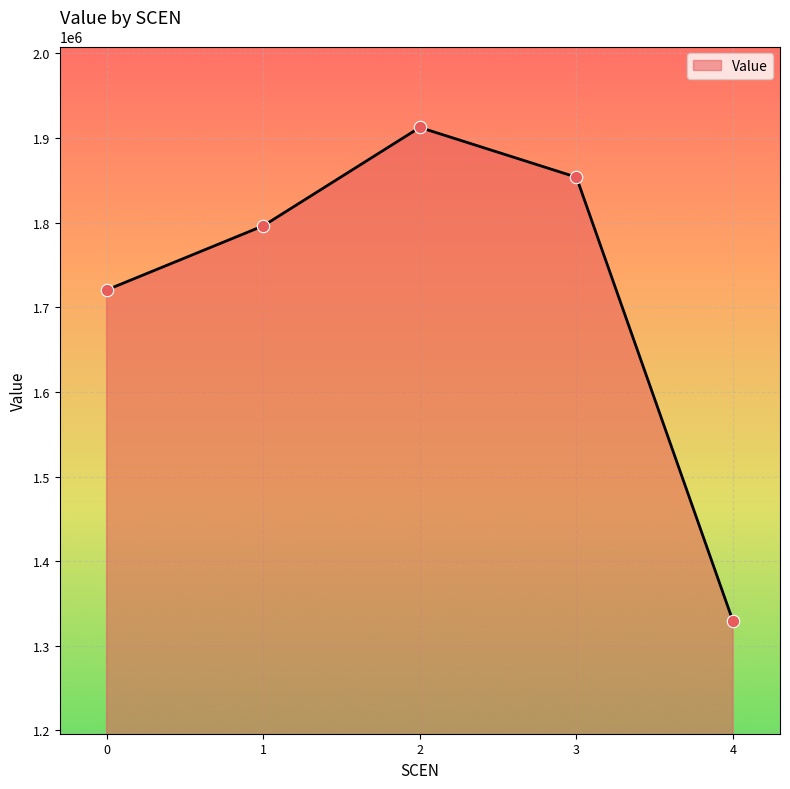

What is the ratio of the value at 3 to the value at 2?

1.0